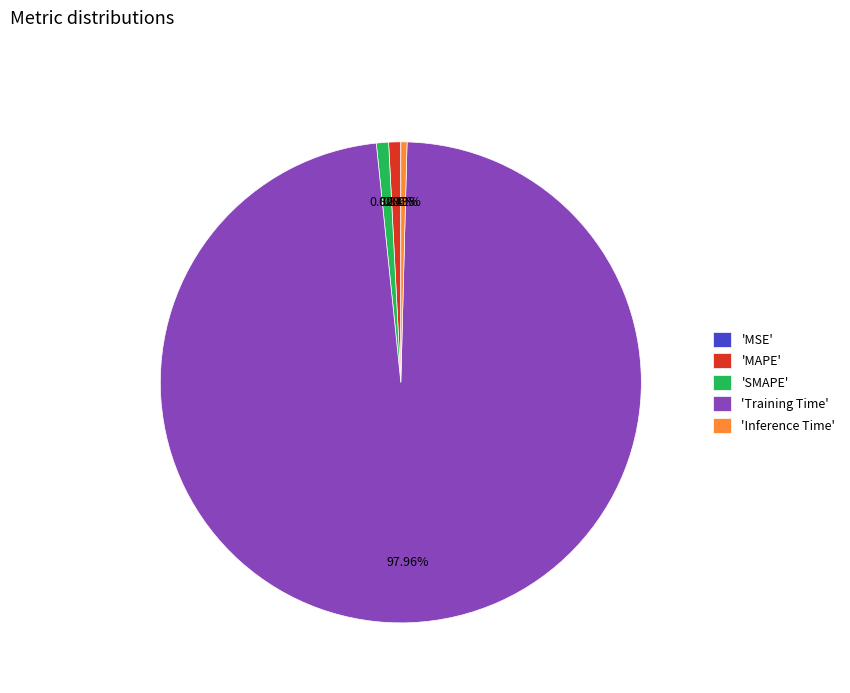

Is there a majority slice in this chart?

Yes